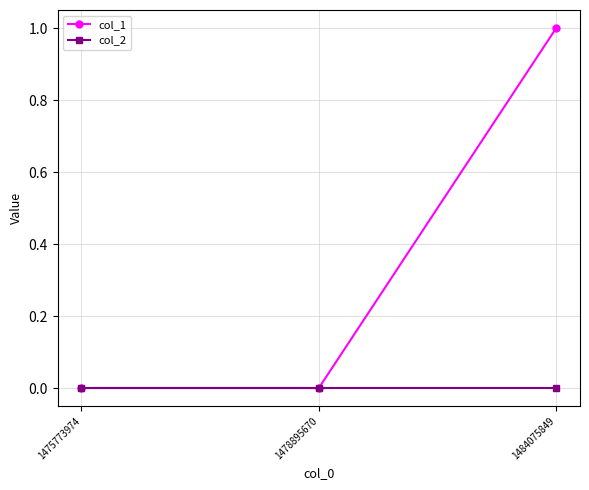

Reading right to left, transcribe all the data shown in this chart.

col_1: 1	0	0
col_2: 0	0	0